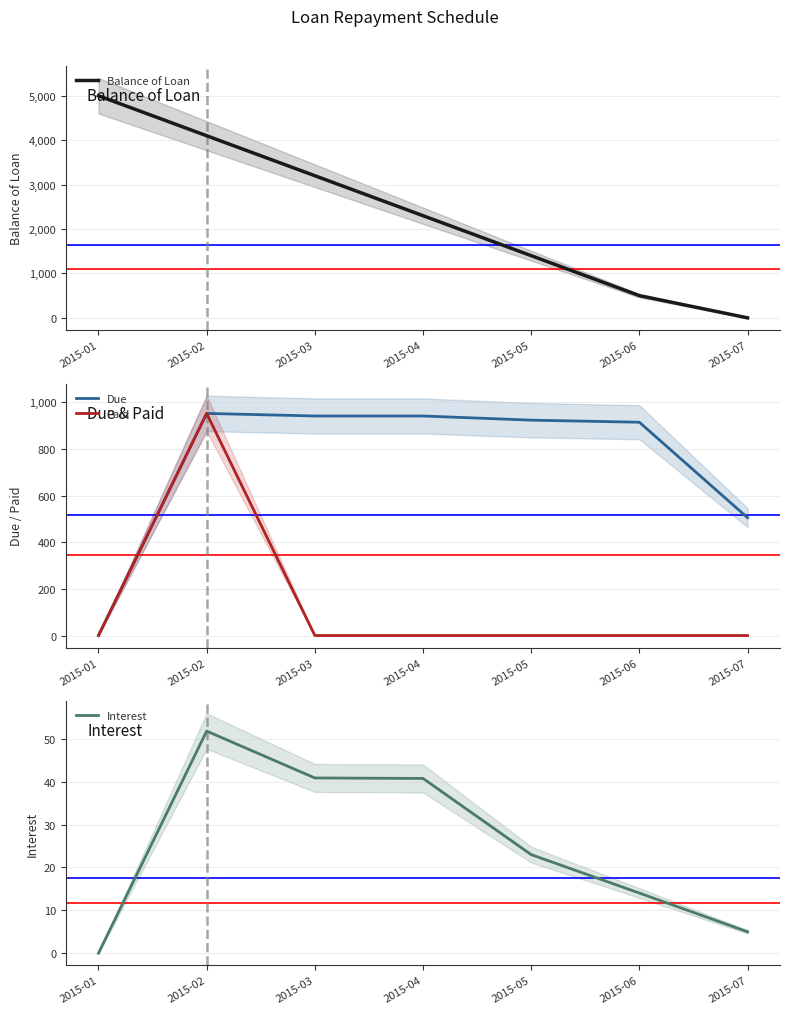

What is the difference between the highest and lowest values at 2015-01?

5000.0